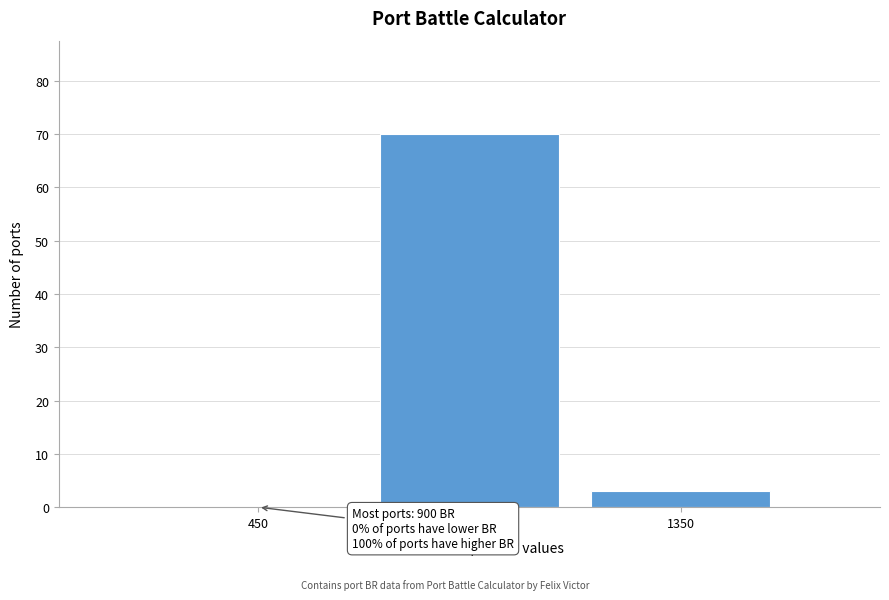

Reading left to right, extract all data points from this chart.

450=0	900=70	1350=3